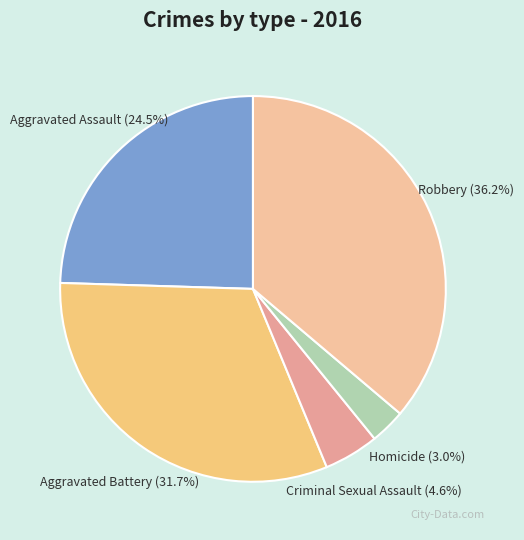

Which slice is the largest?

Robbery